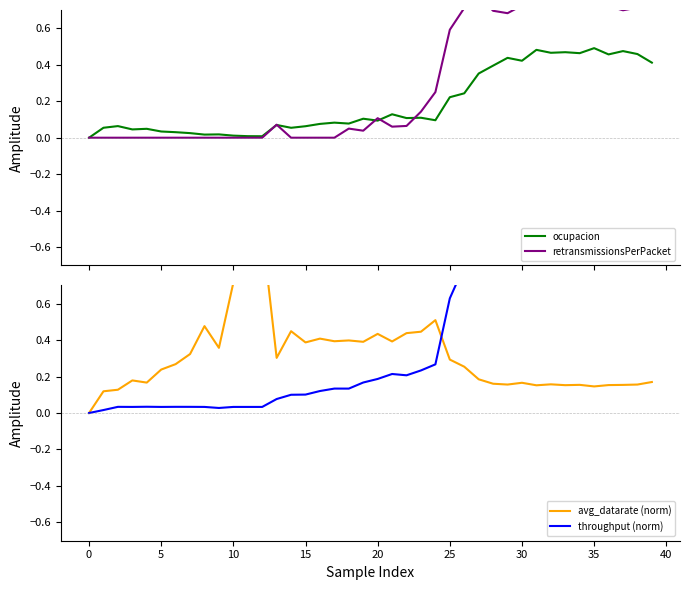

How many lines are shown in the chart?

4